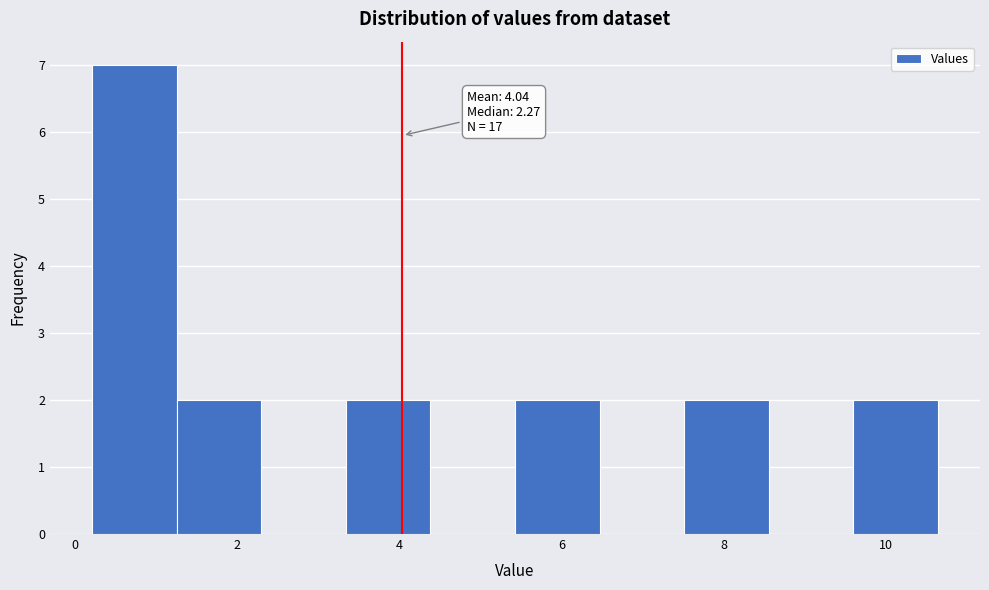

Which range on the x-axis has the tallest bar?

0.2 to 1.2